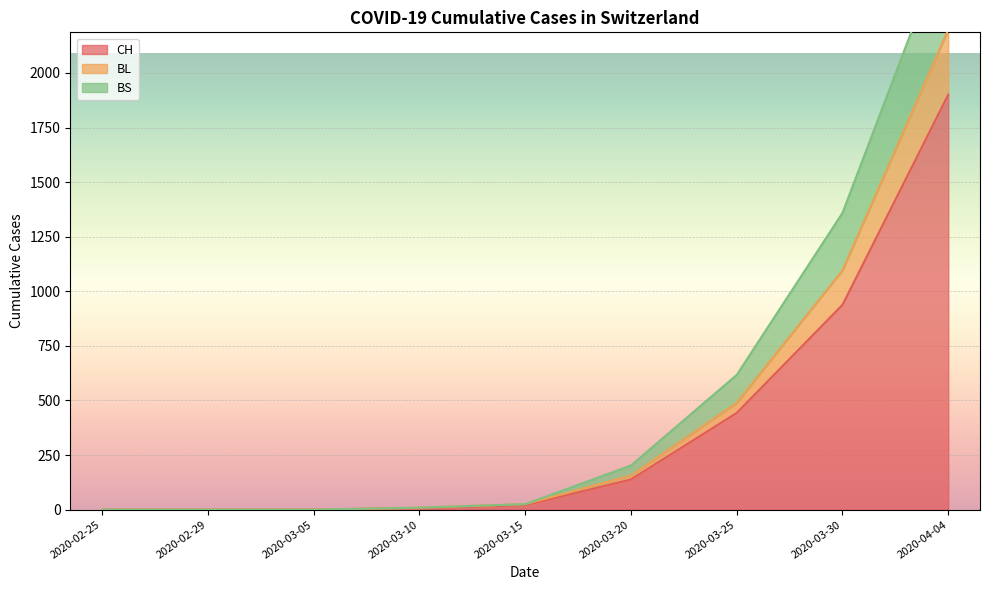

At which category does the chart reach its minimum across all series?

2020-02-25